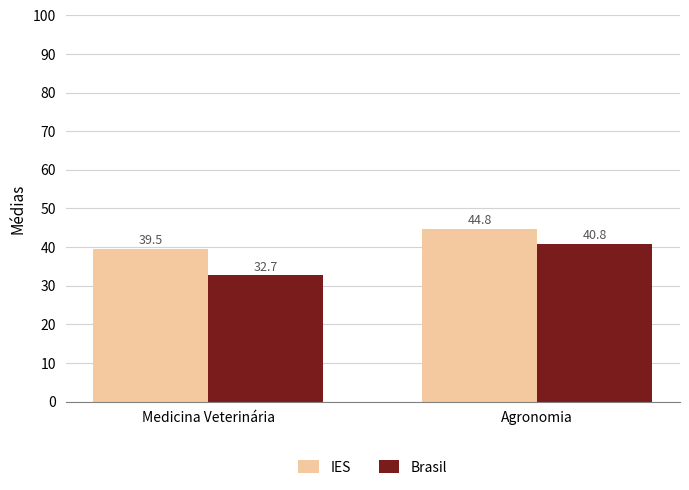

At Medicina Veterinária, list the series in order from largest to smallest.

IES, Brasil